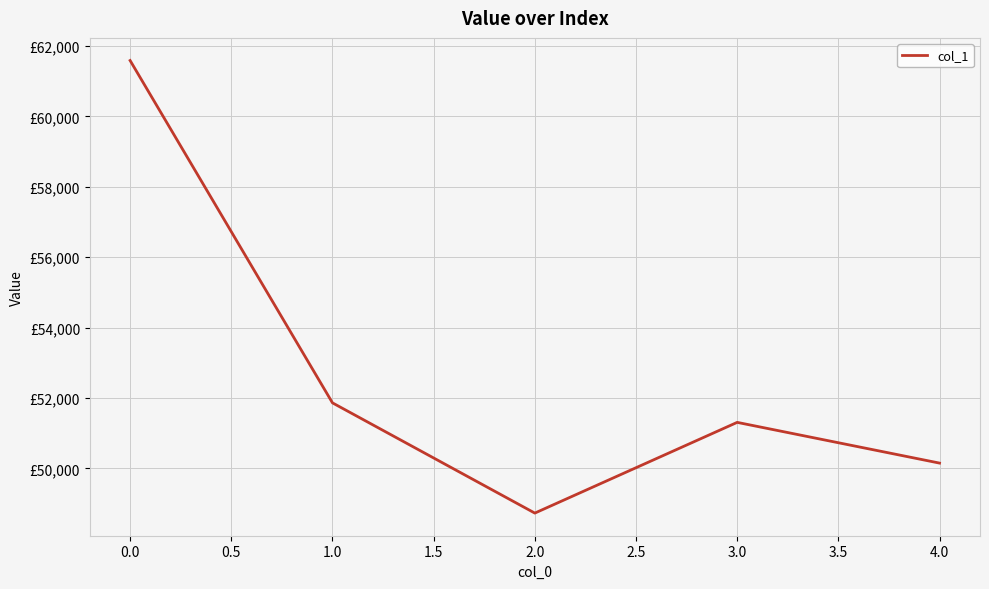

Is this an area chart (filled region under the line)?

No